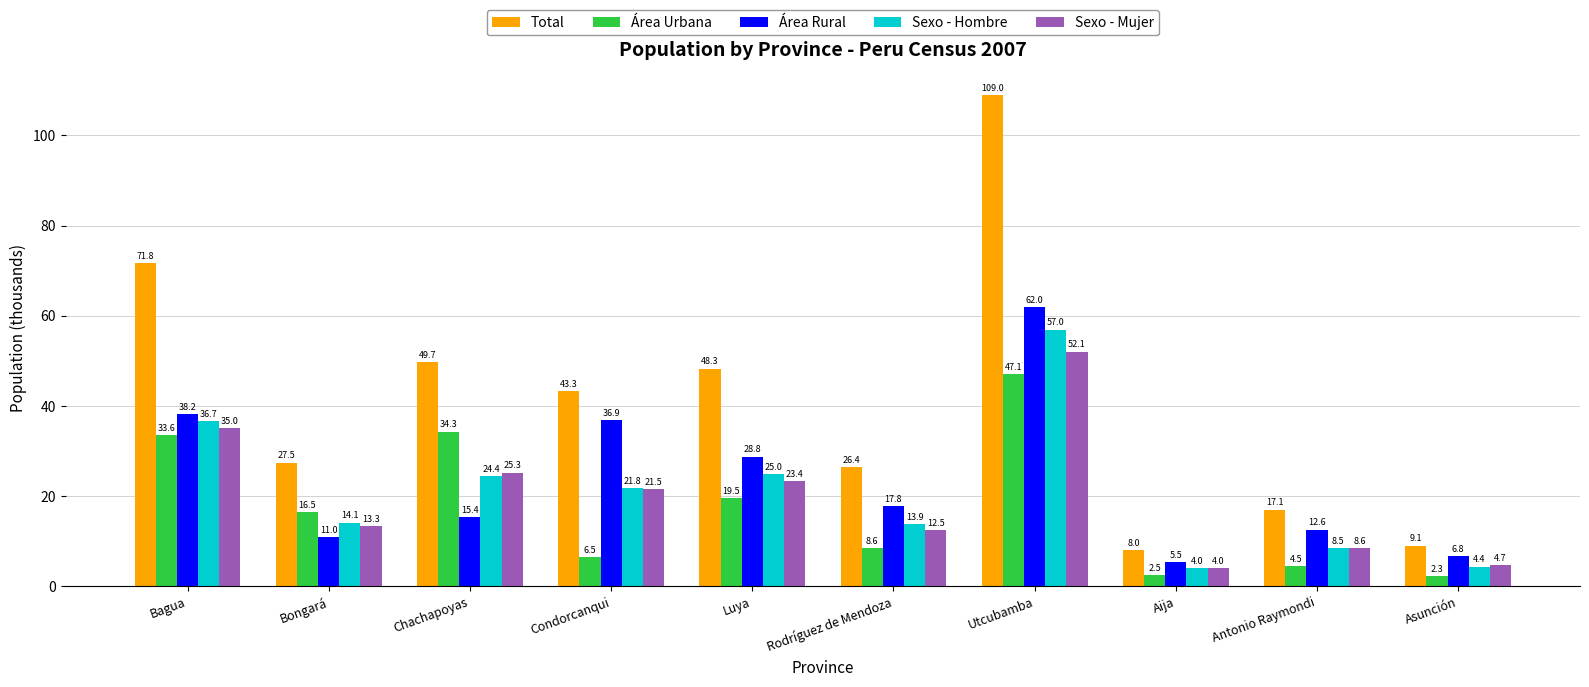

What is the sum of the Área Urbana values at Antonio Raymondi and Luya?

24.0